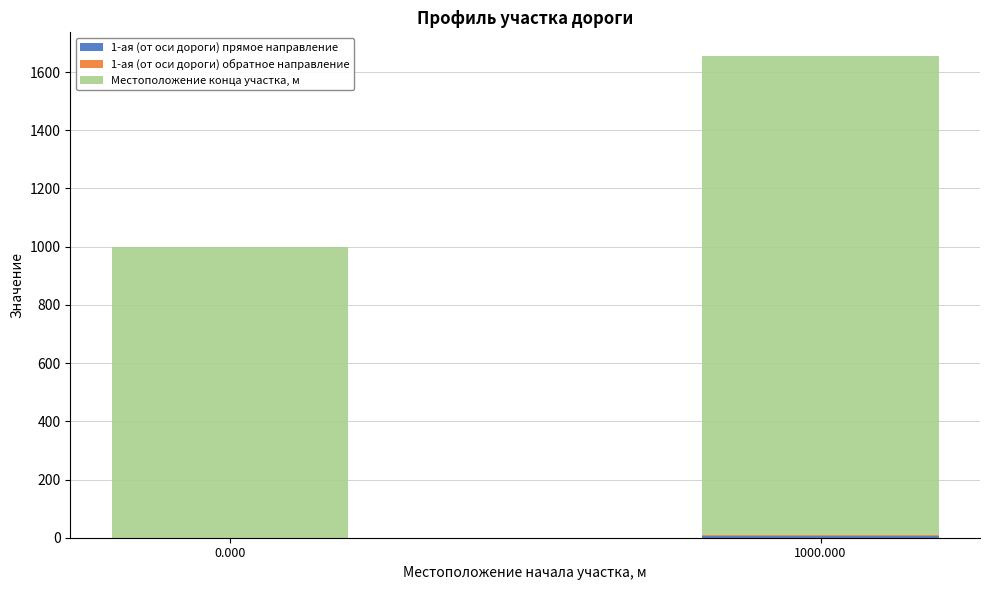

At which category is the sum across all series the highest?

1000.000